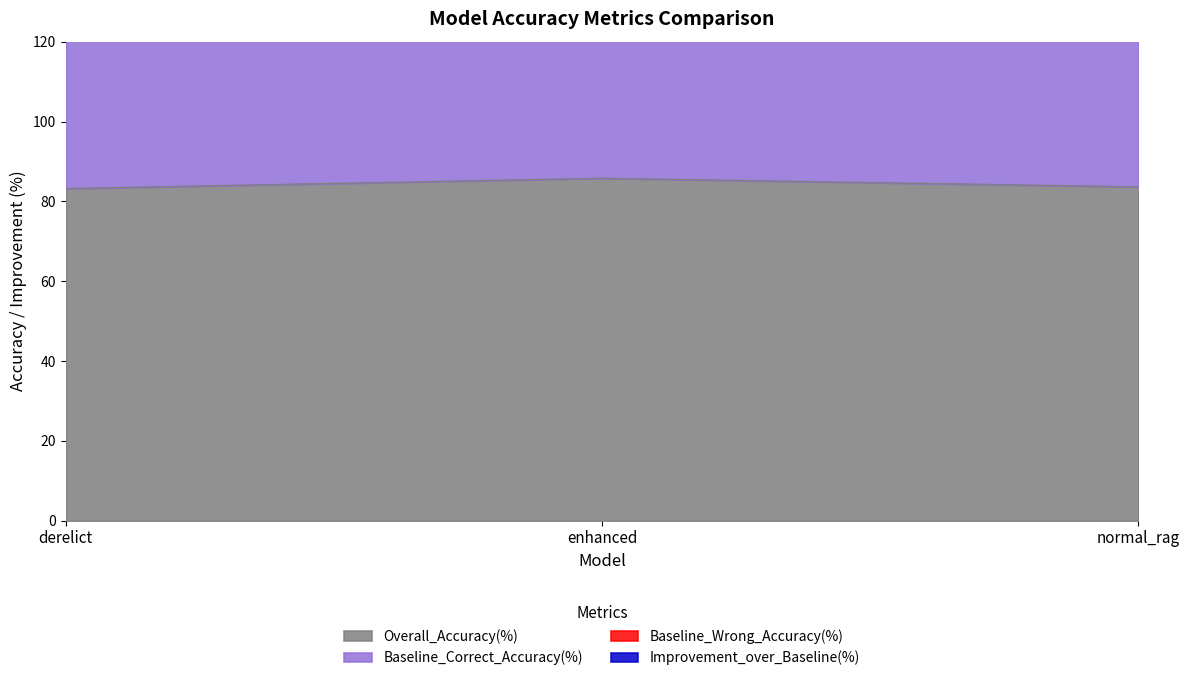

Which series has the widest spread of values?

Baseline_Wrong_Accuracy(%)